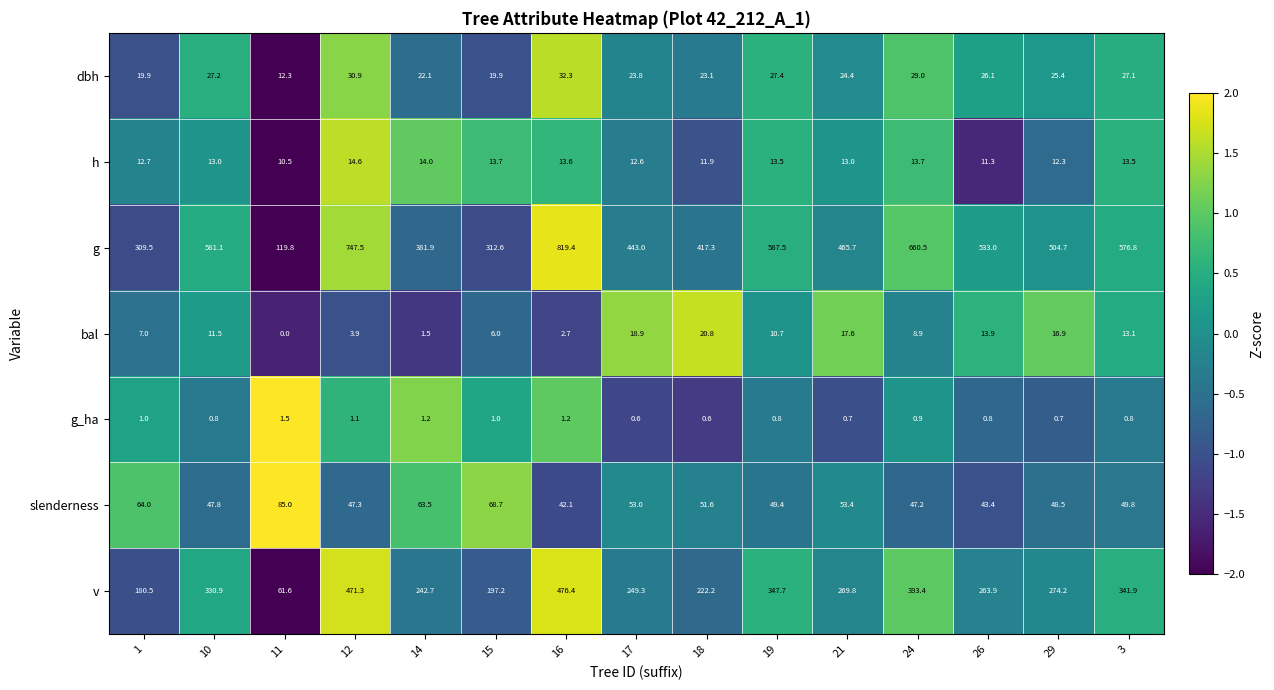

What is the difference between the highest and lowest values at 17?

442.4